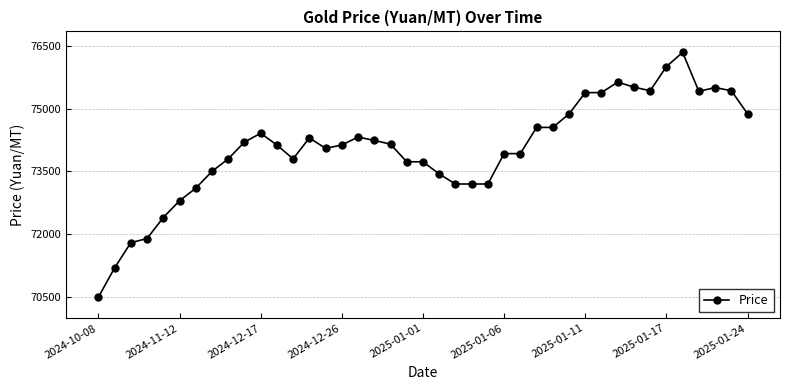

What is the maximum value shown in the chart?

76340